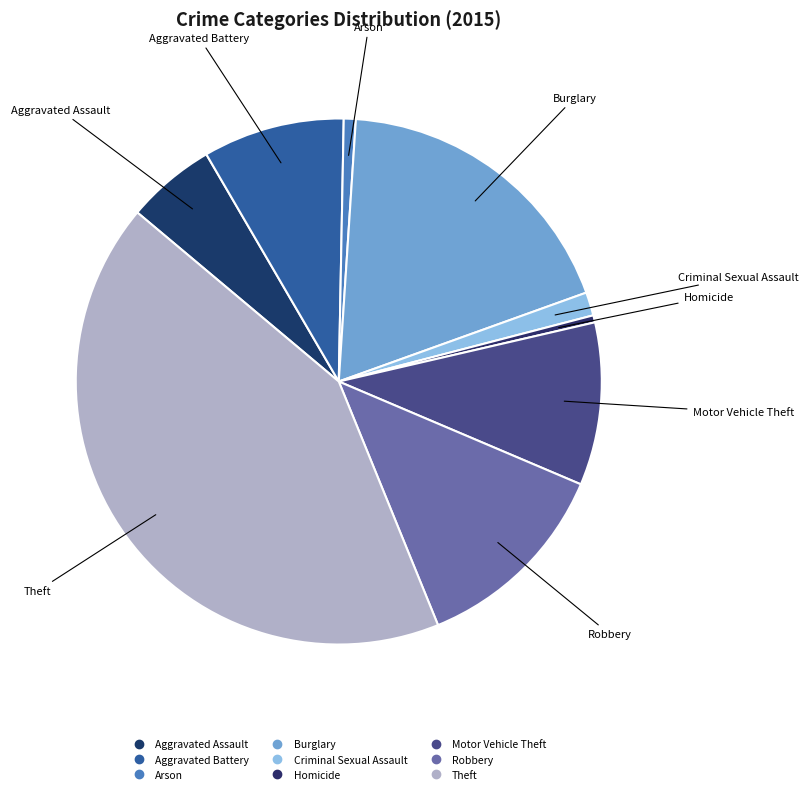

Count the number of slices in the pie.

9